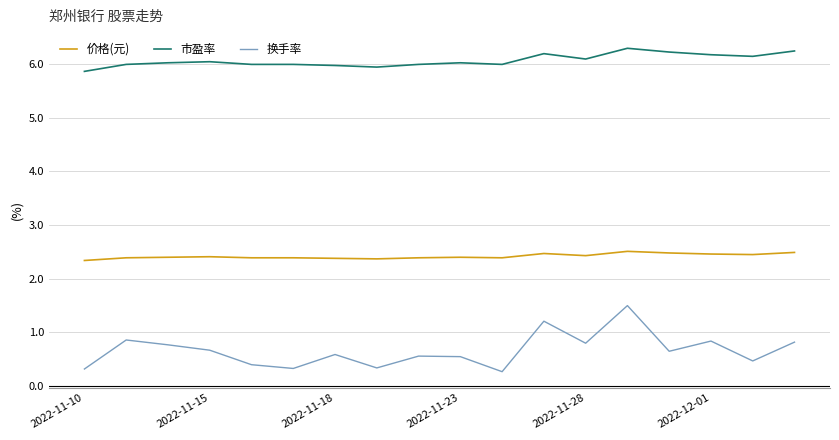

Which series has the largest range (max minus min)?

换手率